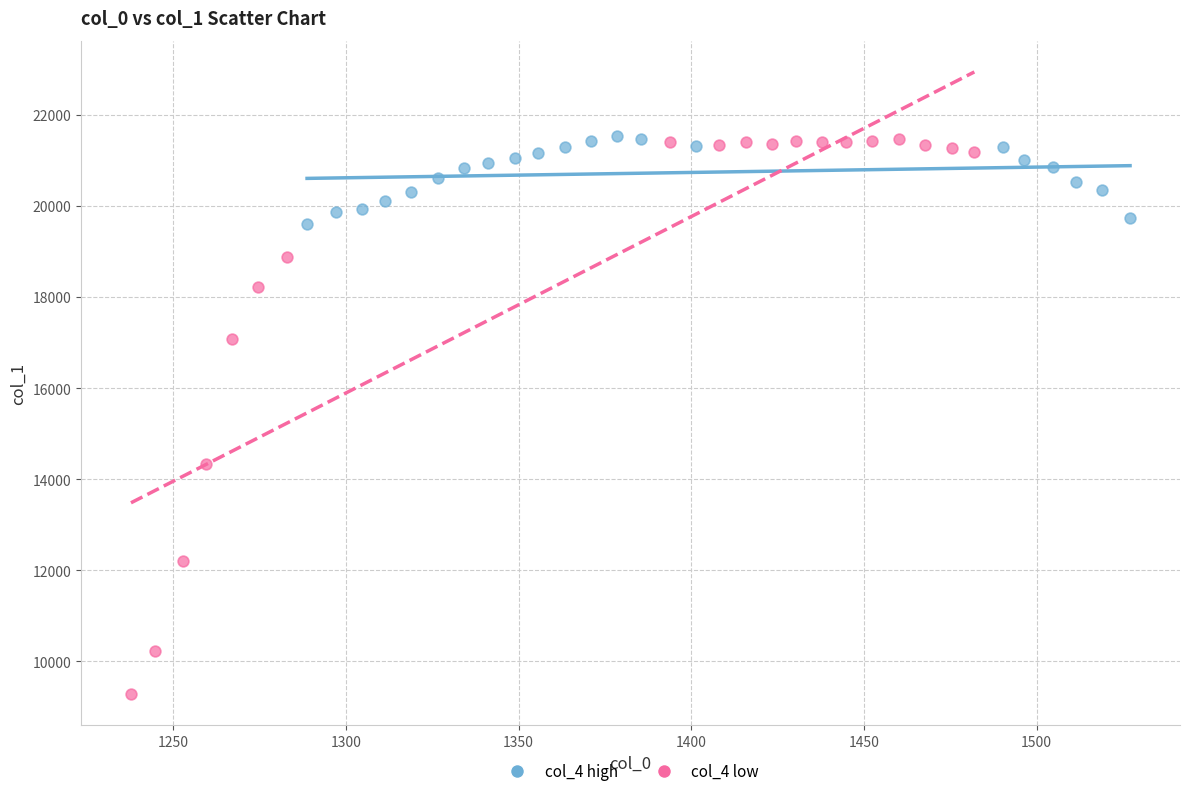

Which series contains the lowest Y value?

col_4 low